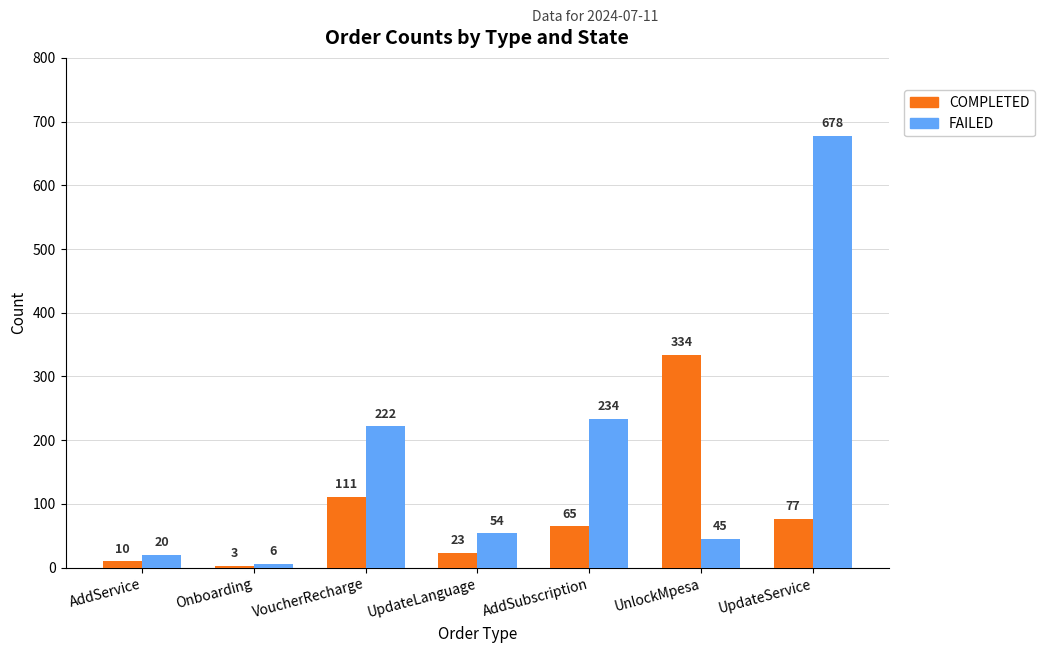

True or false: FAILED has a value of 20 at AddService.

True